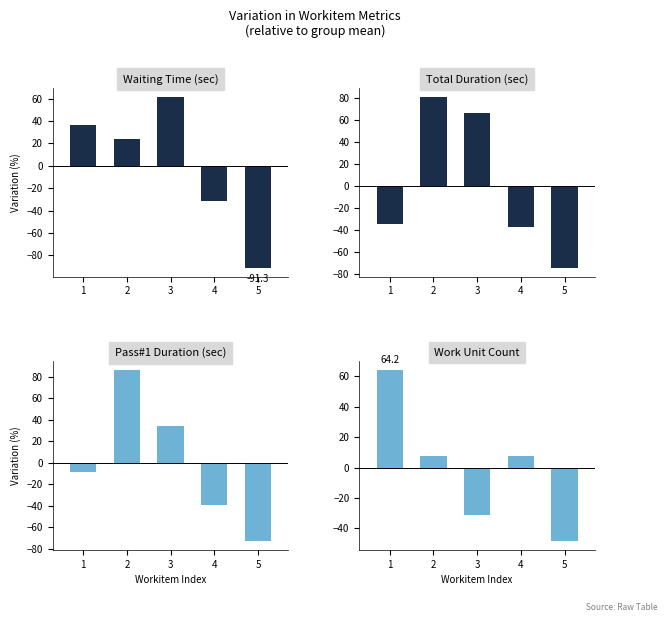

List the labels in order of Pass#1 Duration (sec) value, smallest first.

5, 4, 1, 3, 2